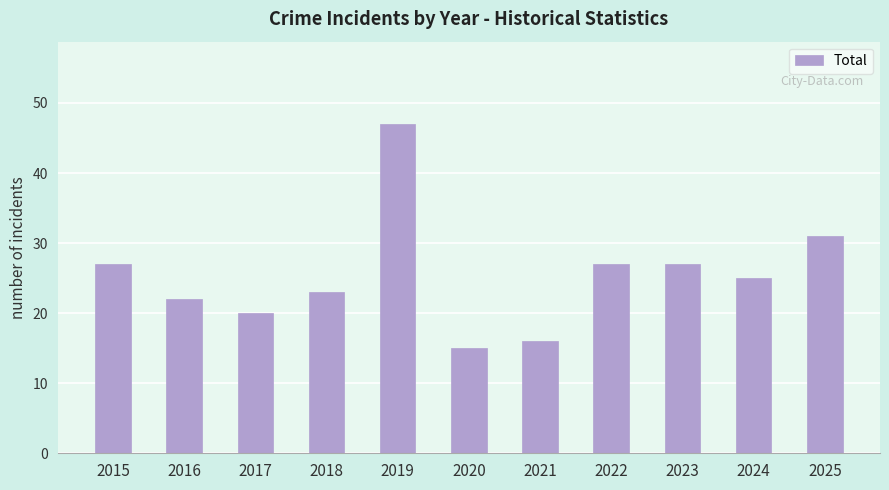

Is it true that the value at 2019 is 47?

True